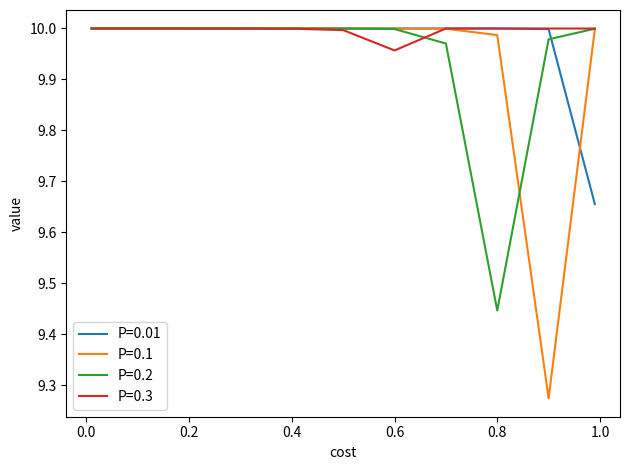

Rank the series by their average value, from highest to lowest.

P=0.3, P=0.01, P=0.2, P=0.1